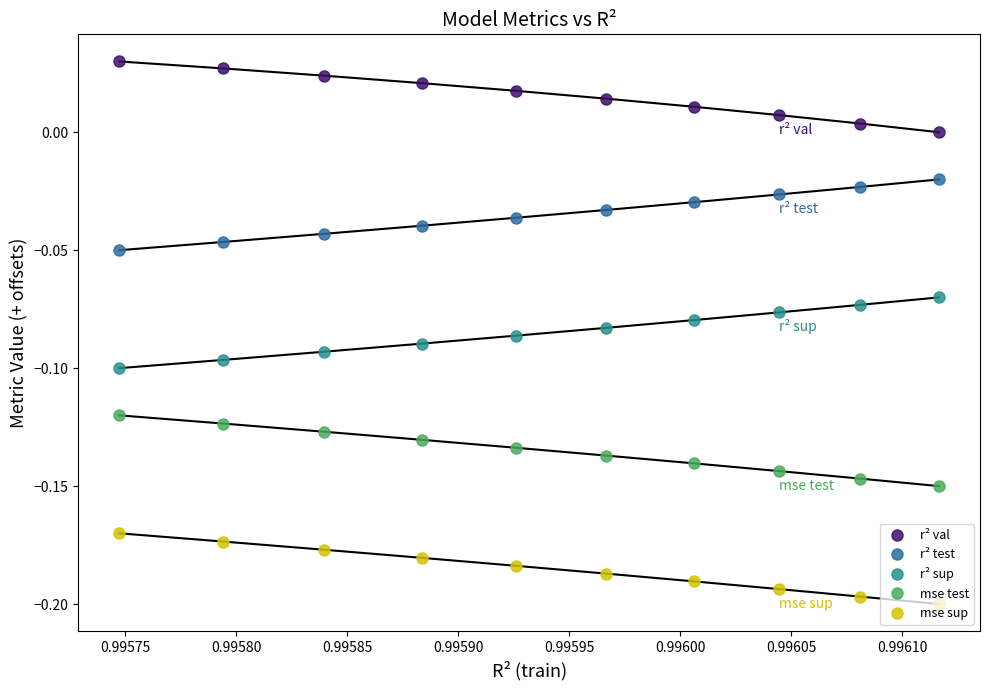

Which series has the widest spread of values?

r² val